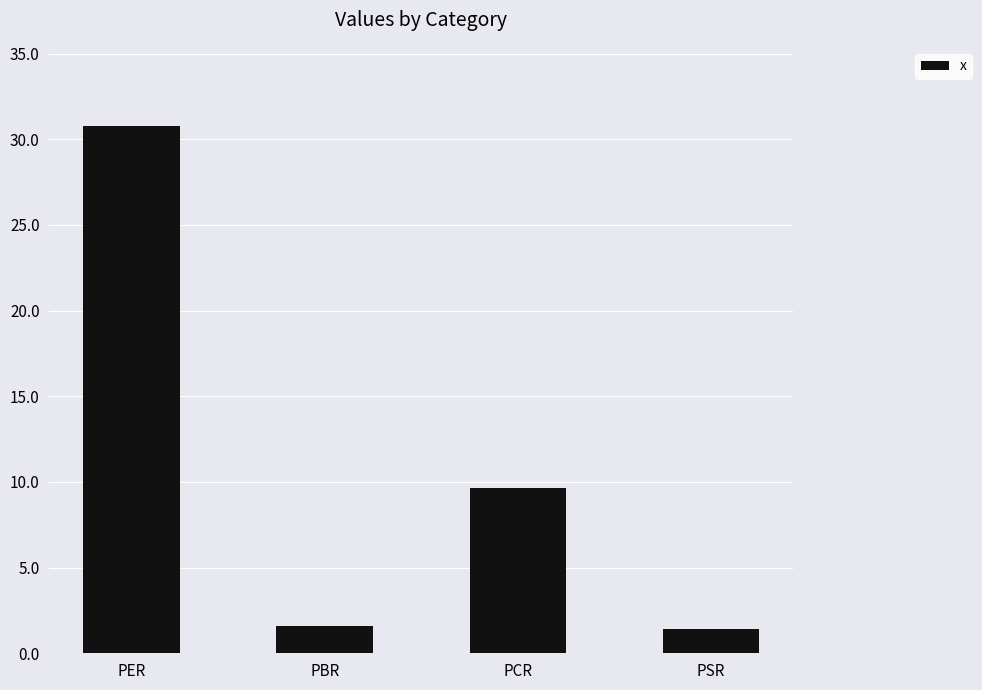

What is the sum of the values at PSR and PER?

32.2